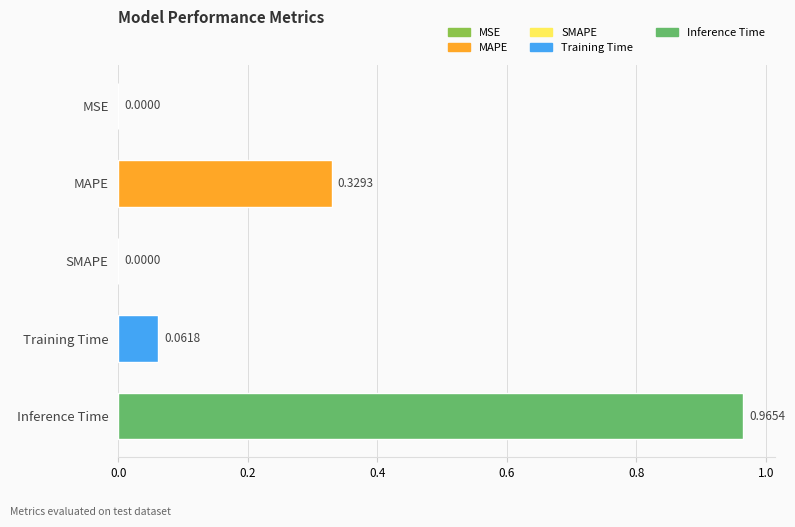

Does the chart contain stacked bars?

No